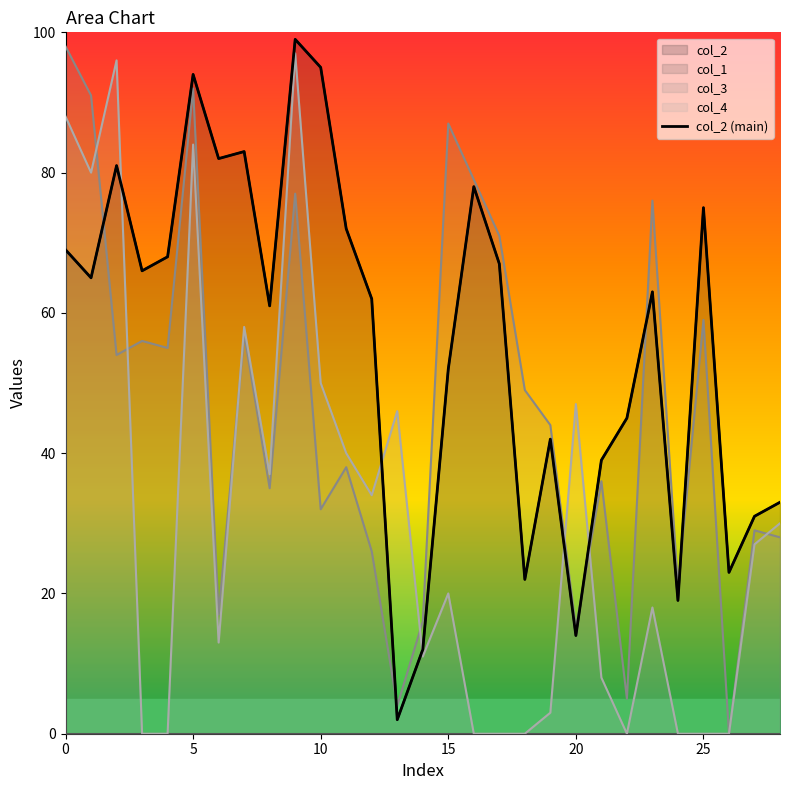

Which label corresponds to the largest value in the chart?

9